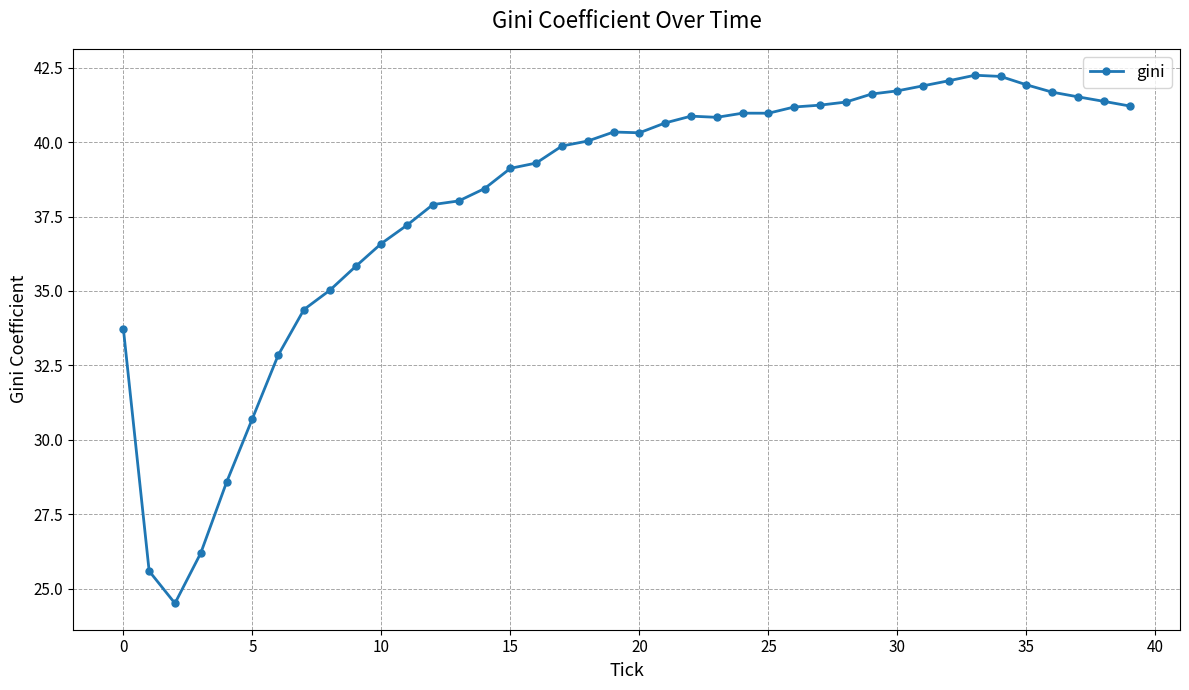

What is the smallest value displayed?

24.5